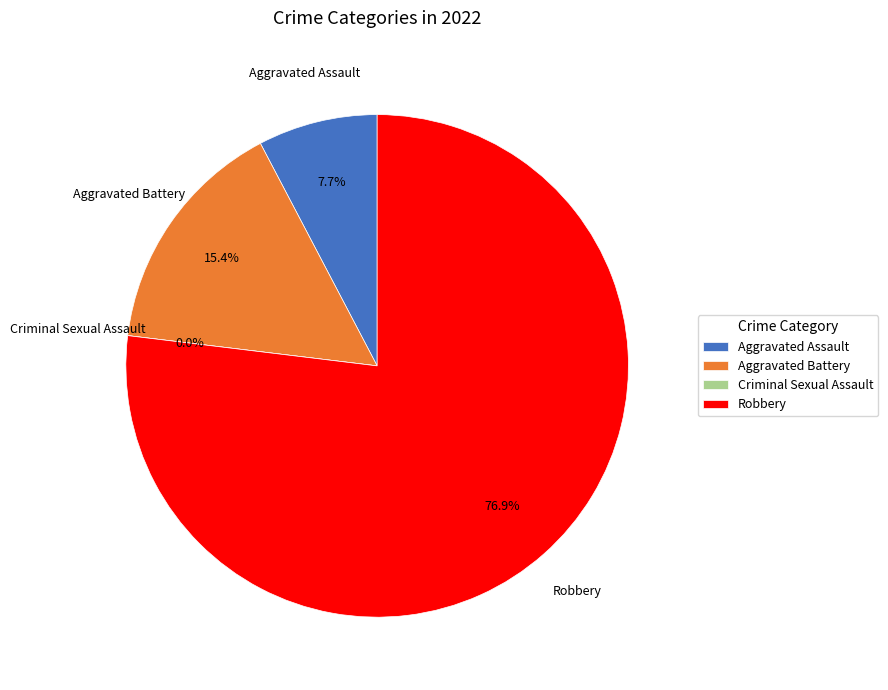

True or false: Aggravated Assault accounts for 8% of the total.

True